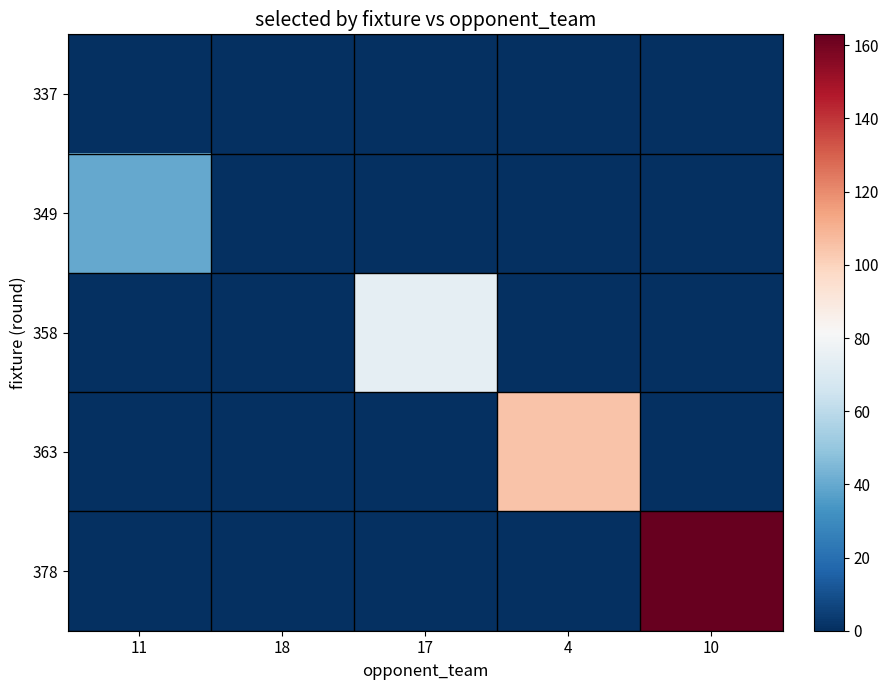

At 18, list the series in order from smallest to largest.

337, 349, 358, 363, 378